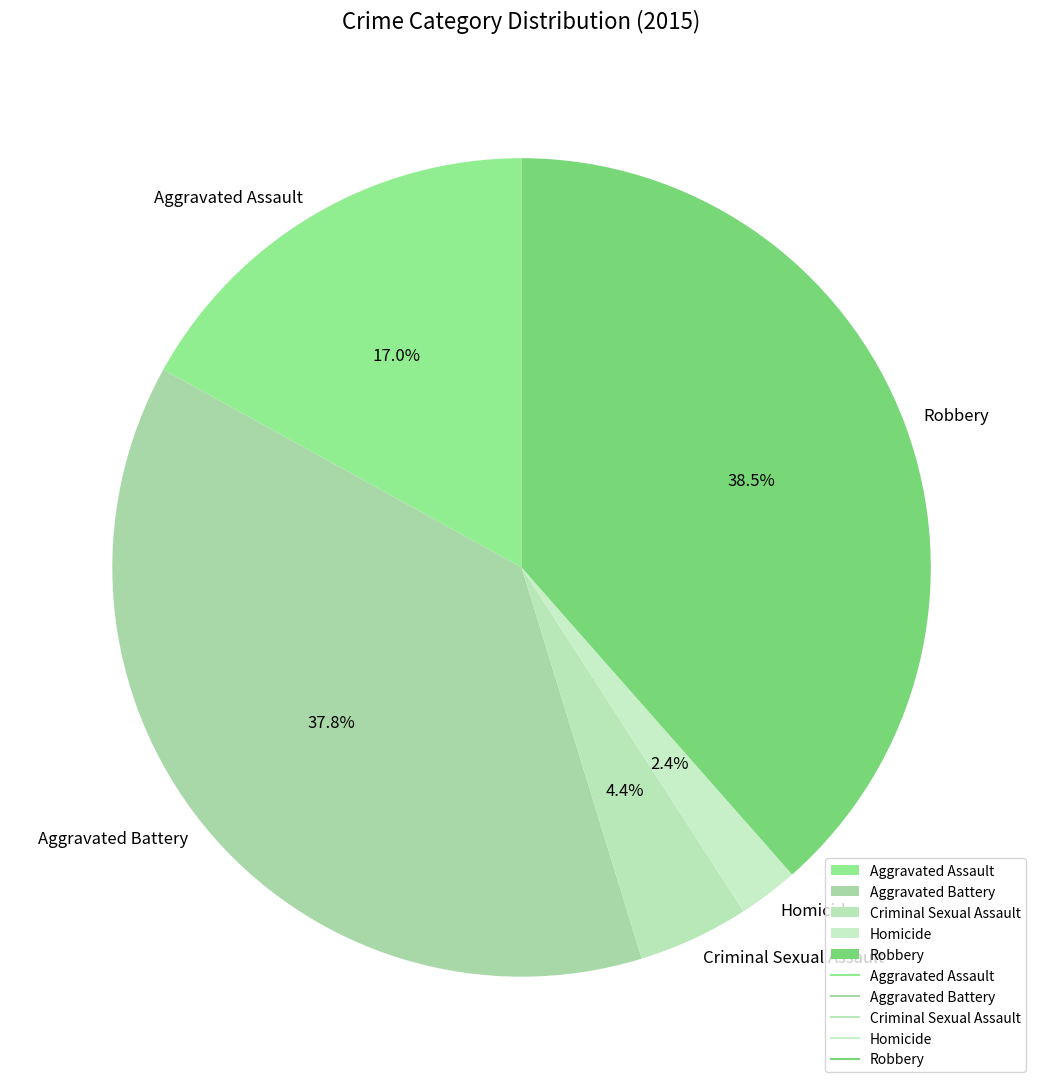

How many slices are in this pie chart?

5